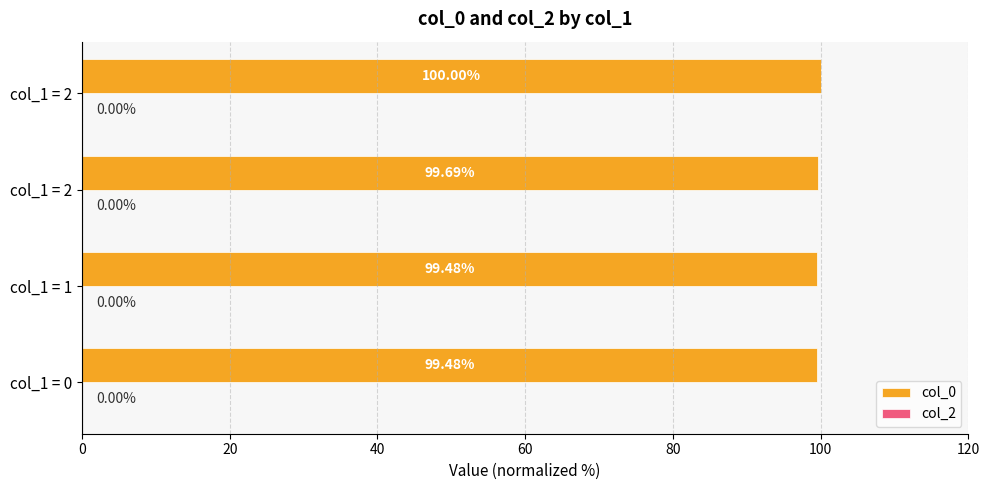

How many categories are shown in the chart?

4